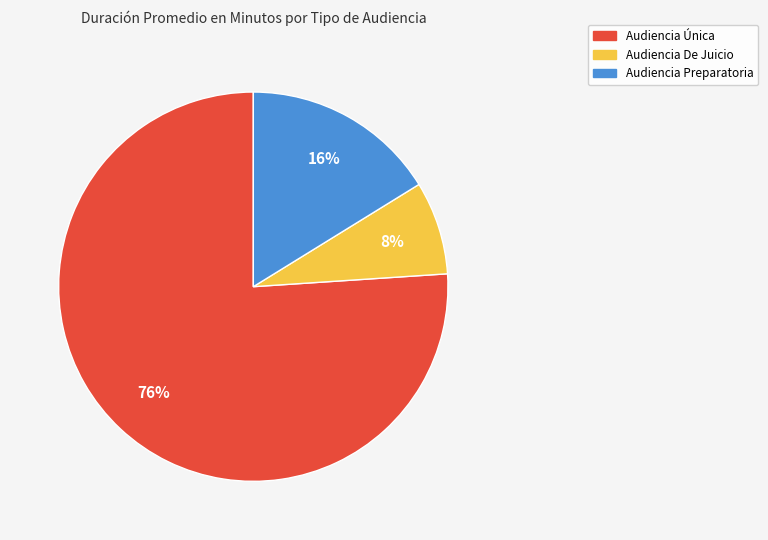

Between Audiencia De Juicio and Audiencia Única, which is larger?

Audiencia Única